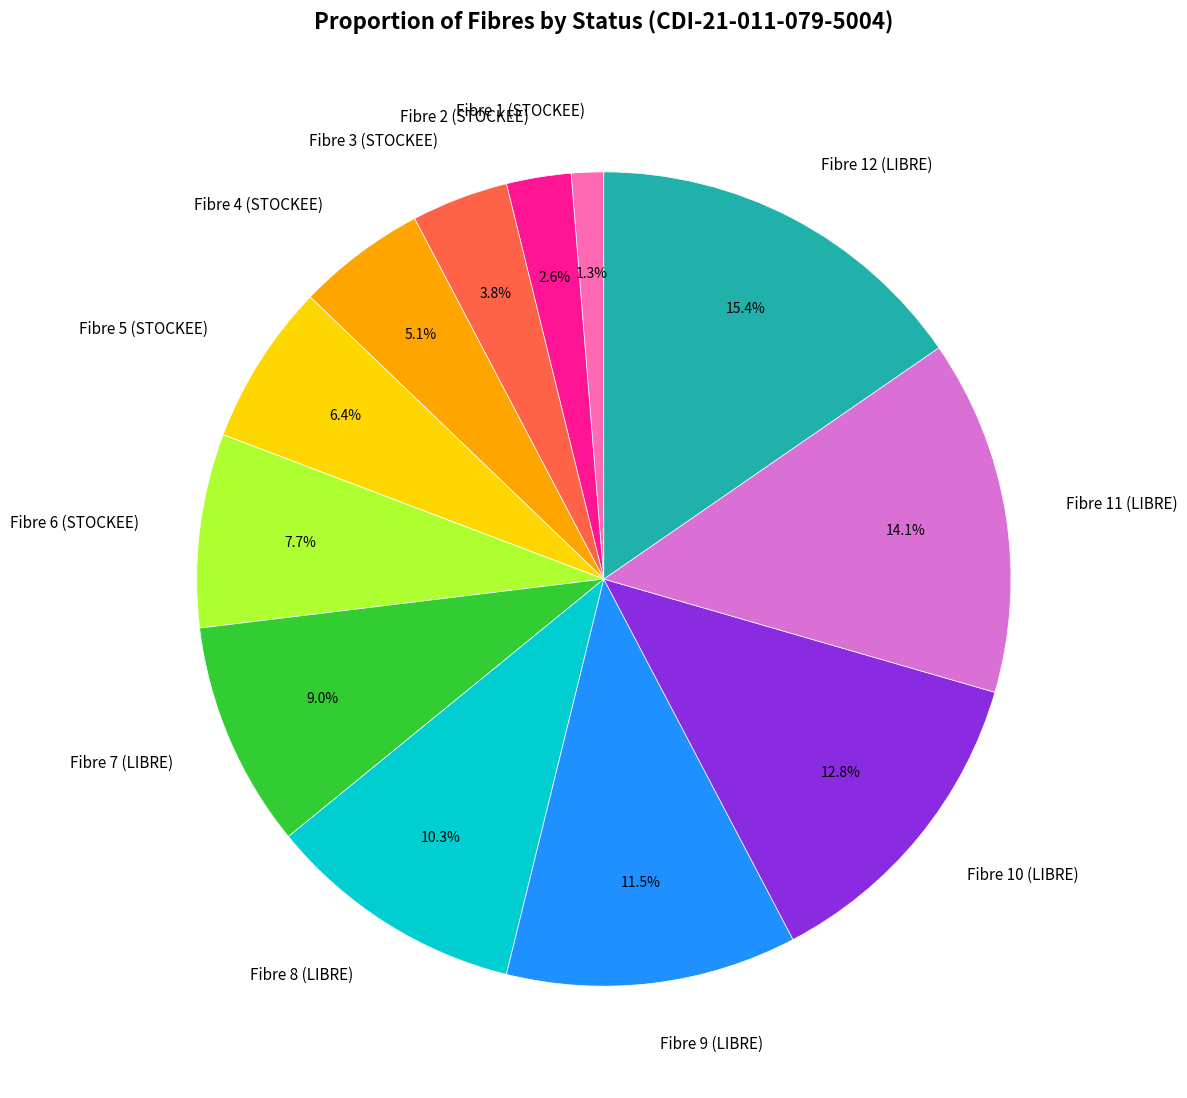

To the nearest percent, what percentage of the pie is Fibre 2 (STOCKEE)?

3%